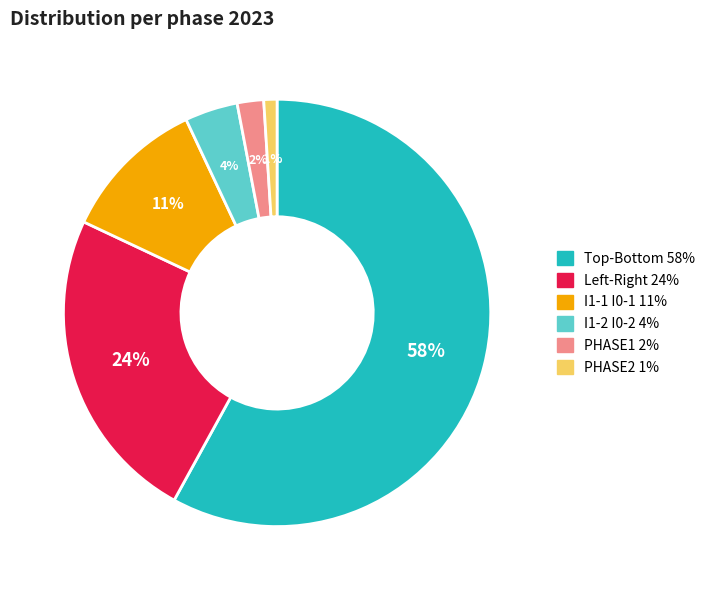

Is there a majority slice in this chart?

Yes